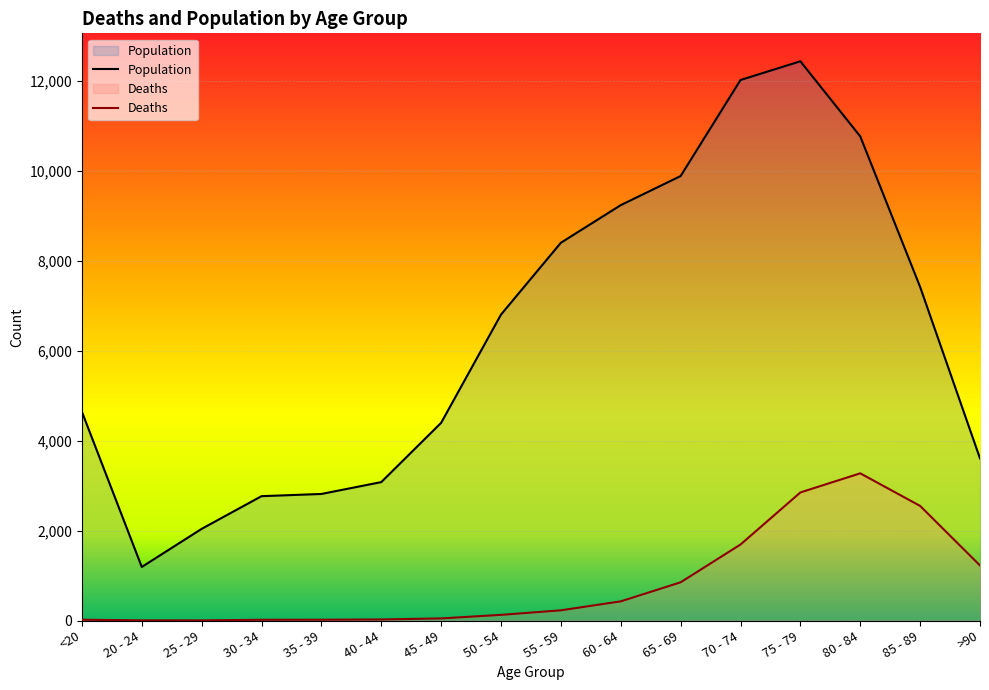

Where does the Deaths series first go above 227?

60 - 64